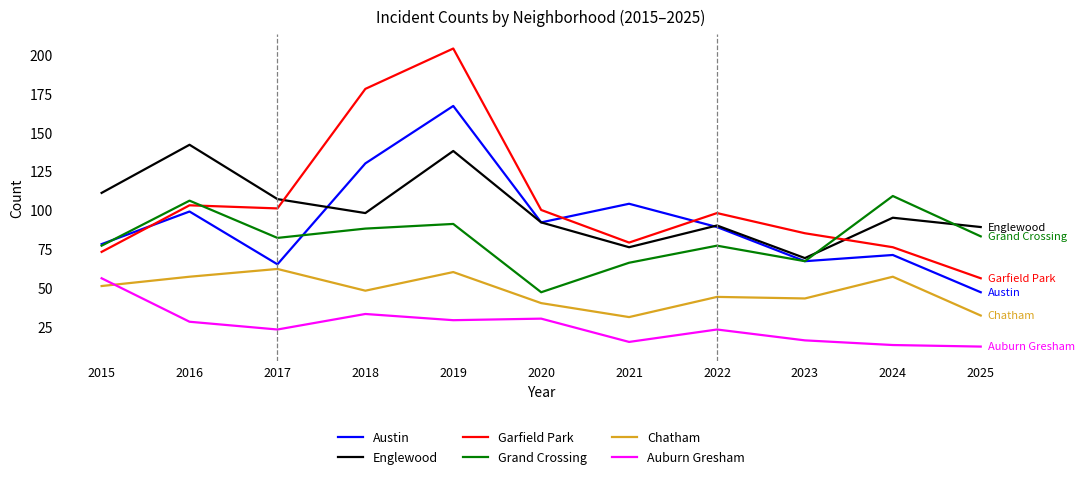

Reading left to right, what are all the values shown in this chart?

Austin: 2015=78	2016=99	2017=65	2018=130	2019=167	2020=92	2021=104	2022=89	2023=67	2024=71	2025=47
Englewood: 2015=111	2016=142	2017=107	2018=98	2019=138	2020=92	2021=76	2022=90	2023=69	2024=95	2025=89
Garfield Park: 2015=73	2016=103	2017=101	2018=178	2019=204	2020=100	2021=79	2022=98	2023=85	2024=76	2025=56
Grand Crossing: 2015=77	2016=106	2017=82	2018=88	2019=91	2020=47	2021=66	2022=77	2023=67	2024=109	2025=83
Chatham: 2015=51	2016=57	2017=62	2018=48	2019=60	2020=40	2021=31	2022=44	2023=43	2024=57	2025=32
Auburn Gresham: 2015=56	2016=28	2017=23	2018=33	2019=29	2020=30	2021=15	2022=23	2023=16	2024=13	2025=12